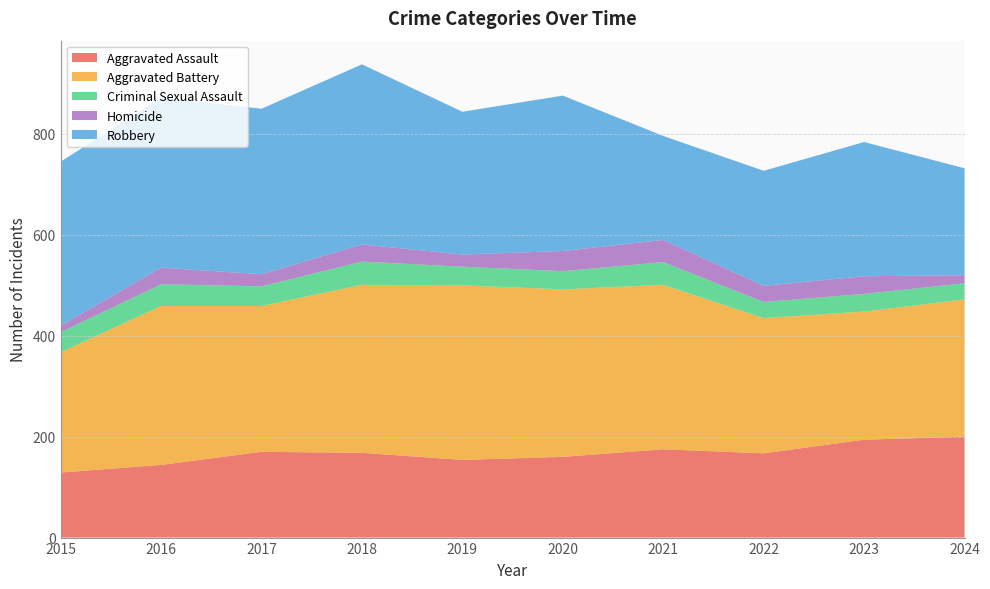

Reading right to left, what are all the values shown in this chart?

Aggravated Assault: 2024=200	2023=194	2022=167	2021=175	2020=160	2019=154	2018=168	2017=170	2016=144	2015=129
Aggravated Battery: 2024=272	2023=254	2022=268	2021=326	2020=332	2019=346	2018=333	2017=289	2016=315	2015=238
Criminal Sexual Assault: 2024=32	2023=35	2022=32	2021=45	2020=36	2019=37	2018=46	2017=39	2016=43	2015=40
Homicide: 2024=16	2023=35	2022=32	2021=44	2020=40	2019=24	2018=34	2017=24	2016=33	2015=13
Robbery: 2024=212	2023=266	2022=228	2021=206	2020=308	2019=283	2018=357	2017=328	2016=337	2015=325